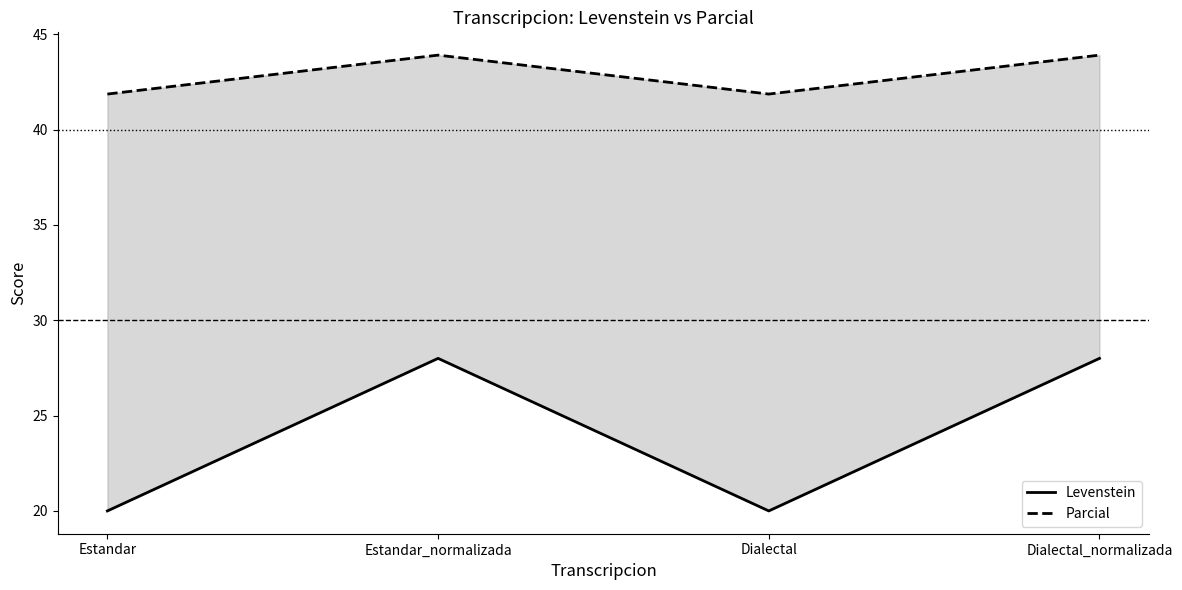

What is the spread (max minus min) of values at Dialectal_normalizada?

15.9